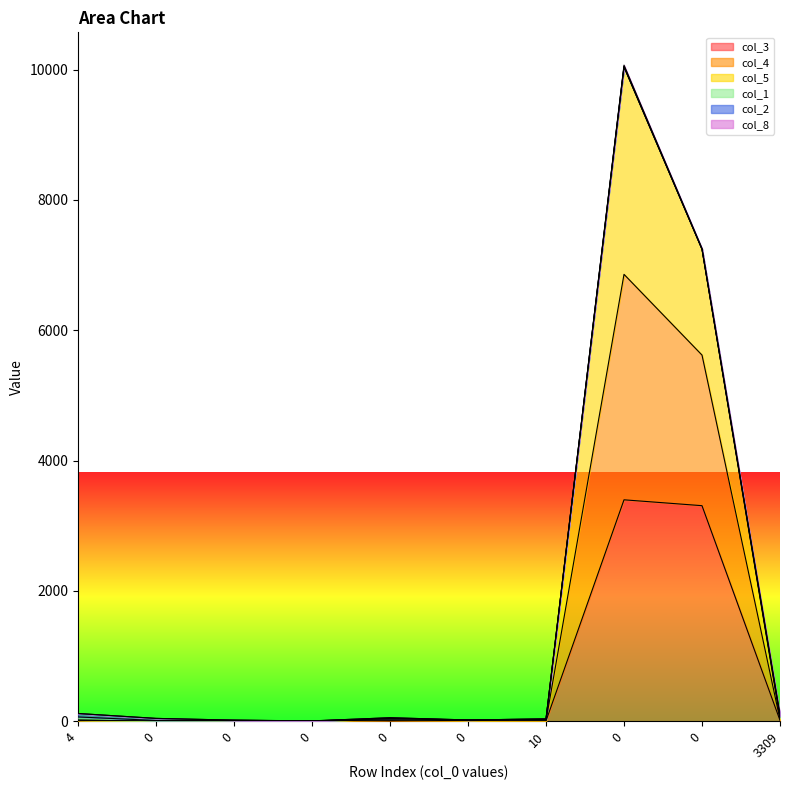

What is the average value of the col_5 series?

1767